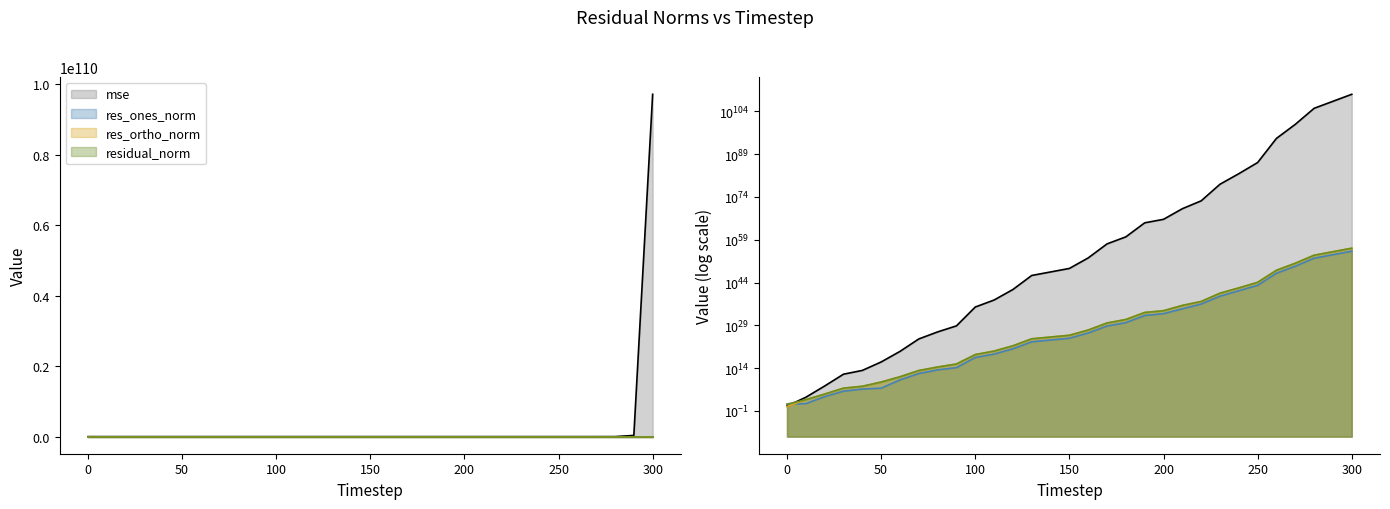

Where is res_ones_norm nearest to the value 4919779279303206992586173878276321279914752794398031872?

290